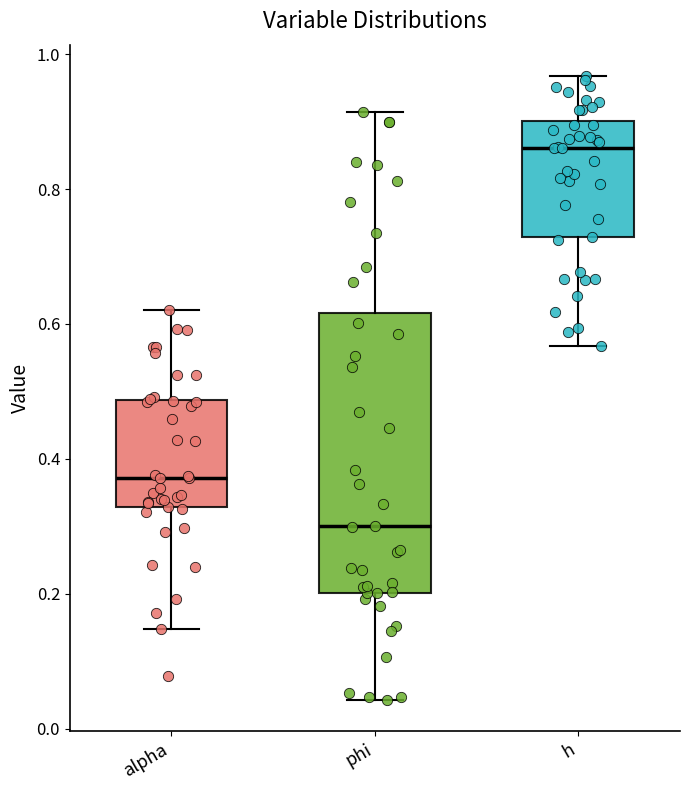

Where does the median line of the box for phi sit on the y-axis? The values are not printed on the chart, so give them approximately, as read against the axis.

0.30